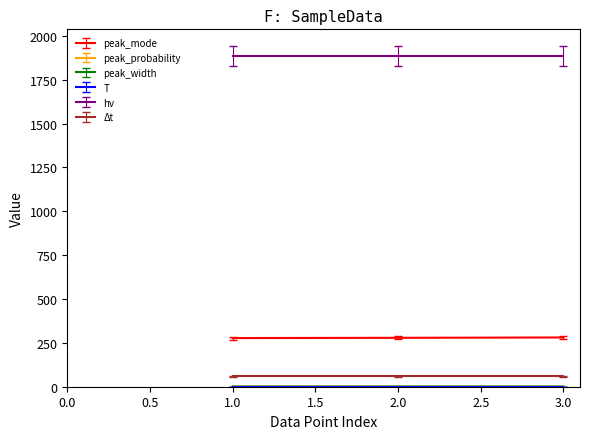

What is the maximum value shown in the chart?

1884.0